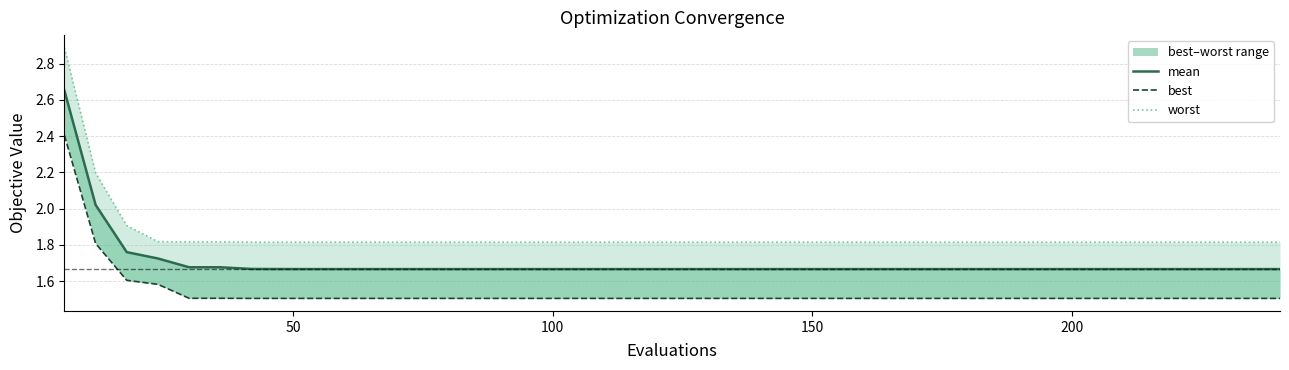

What is the lowest value of the worst series?

1.8